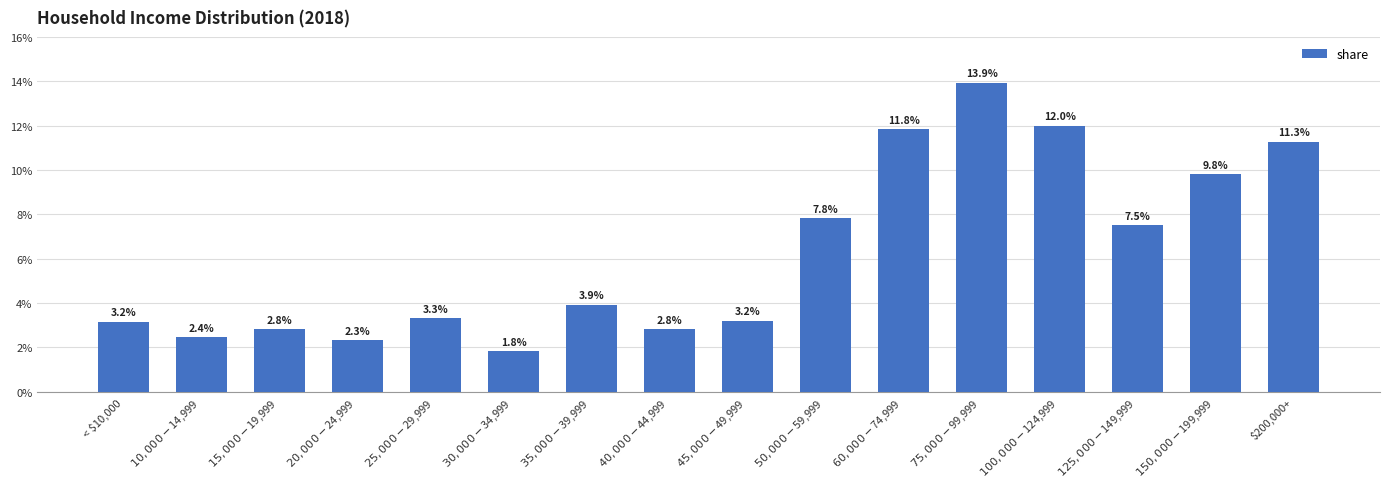

Reading left to right, transcribe all the data shown in this chart.

< $10,000=0.0	$10,000-$14,999=0.0	$15,000-$19,999=0.0	$20,000-$24,999=0.0	$25,000-$29,999=0.0	$30,000-$34,999=0.0	$35,000-$39,999=0.0	$40,000-$44,999=0.0	$45,000-$49,999=0.0	$50,000-$59,999=0.1	$60,000-$74,999=0.1	$75,000-$99,999=0.1	$100,000-$124,999=0.1	$125,000-$149,999=0.1	$150,000-$199,999=0.1	$200,000+=0.1